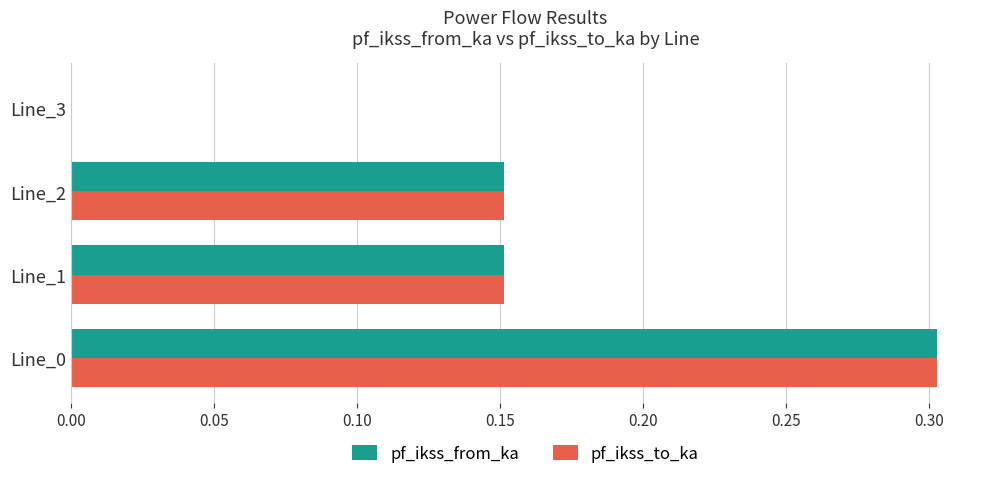

True or false: pf_ikss_to_ka has a value of 0.0 at Line_3.

True